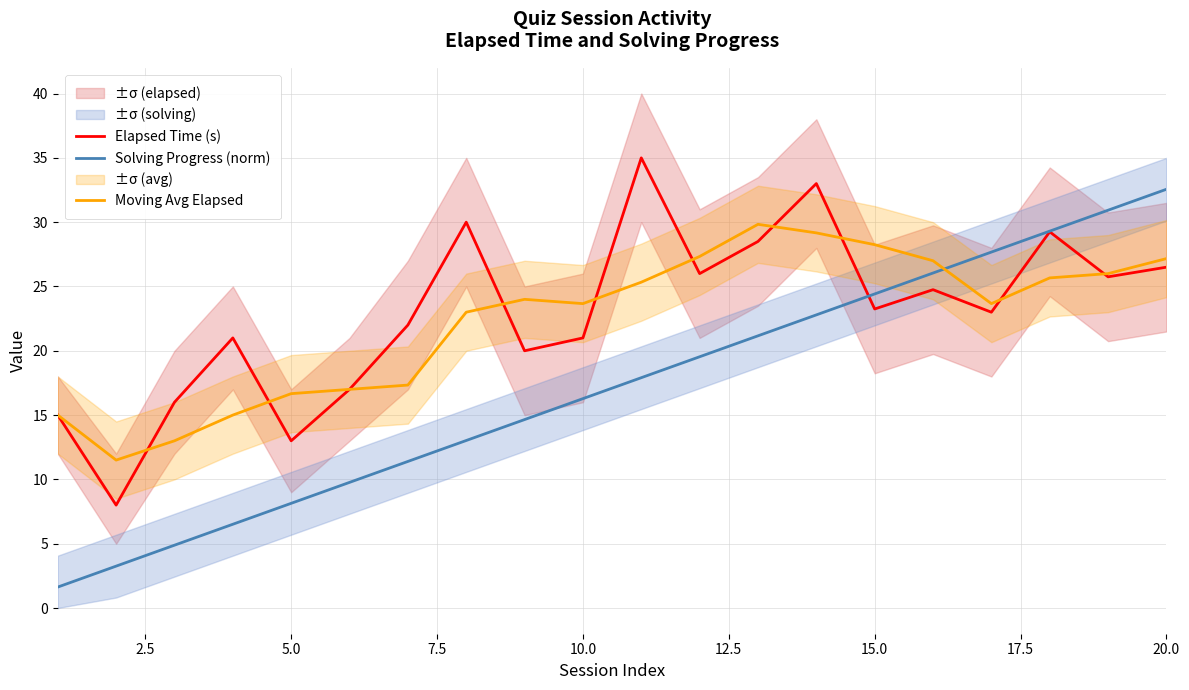

True or false: Solving Progress (norm) has a value of 16.3 at 10.0.

True